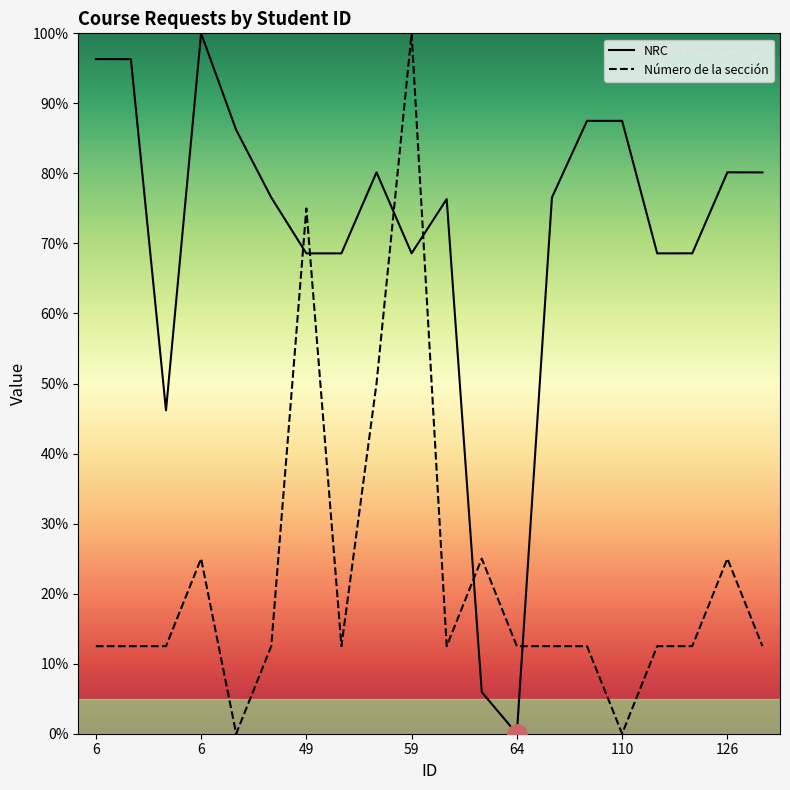

What is the total value across all series at 64?

12.5